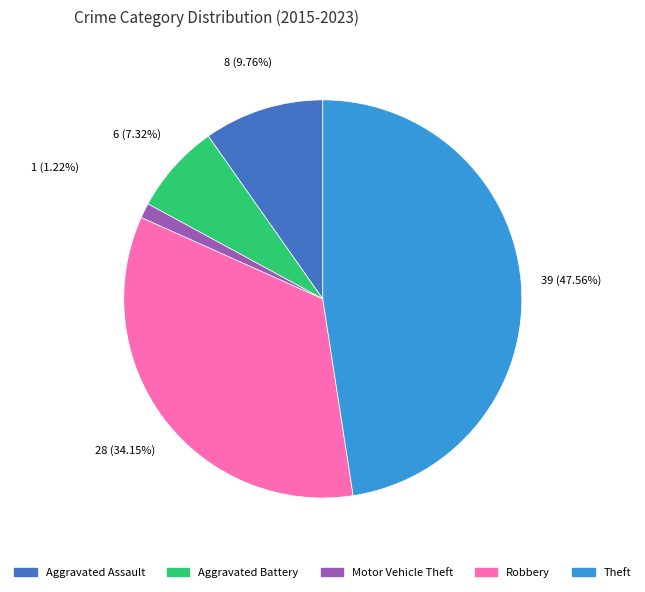

Which category has the smallest portion of the pie?

Motor Vehicle Theft